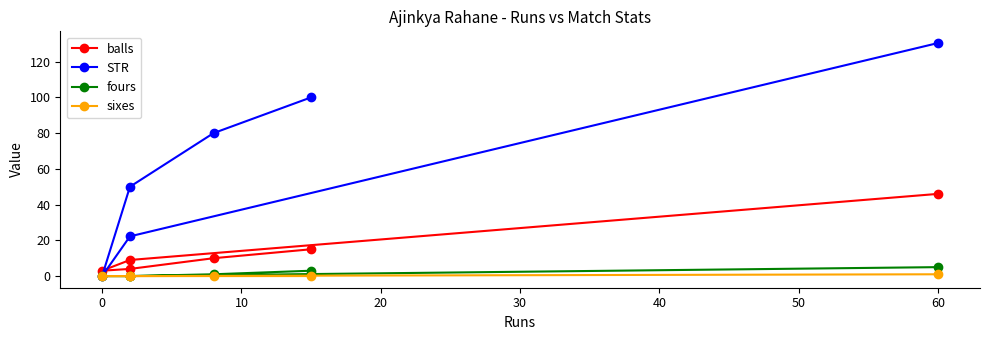

Count the number of data series in this chart.

4